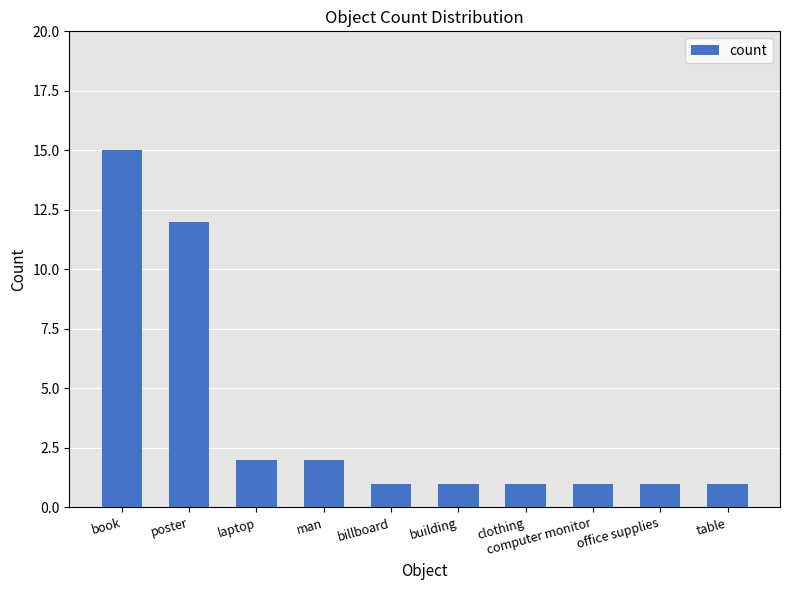

What is the ratio of the value at man to the value at laptop?

1.0